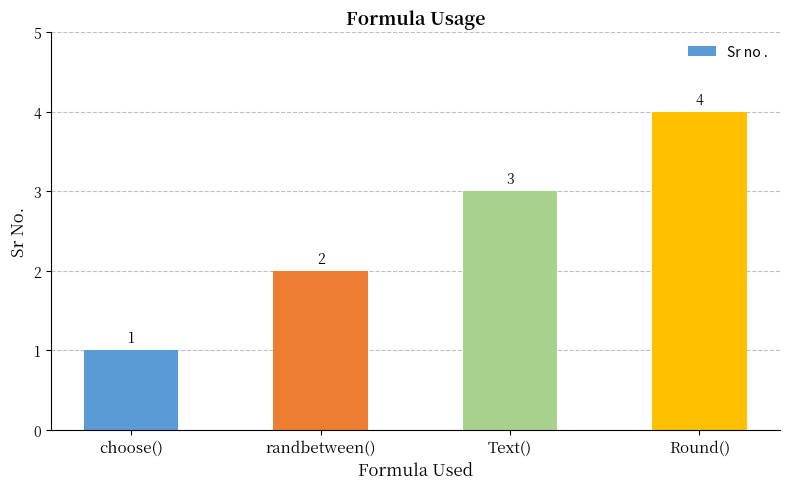

What is the sum of all values?

10